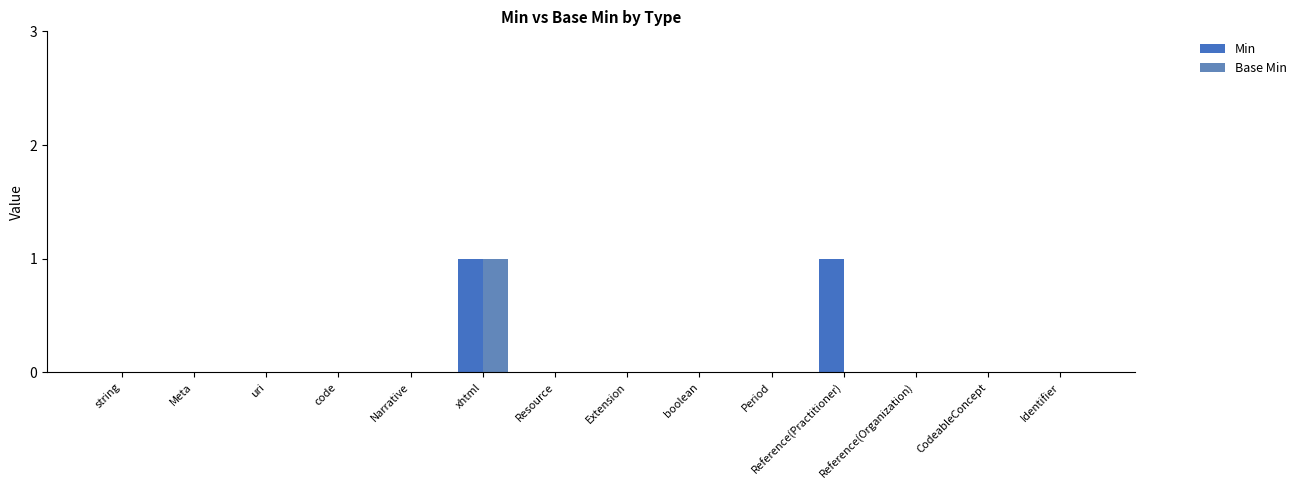

Reading left to right, extract all data points from this chart.

Min: 0	0	0	0	0	1	0	0	0	0	1	0	0	0
Base Min: 0	0	0	0	0	1	0	0	0	0	0	0	0	0